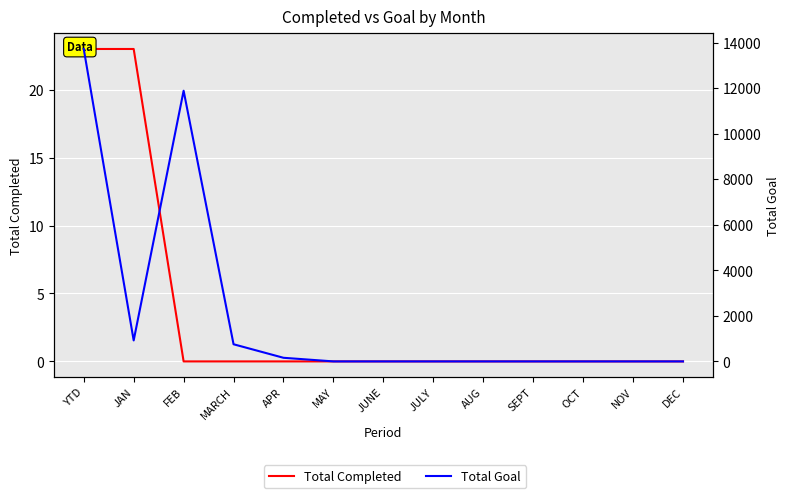

True or false: Total Completed and Total Goal intersect in this chart.

False